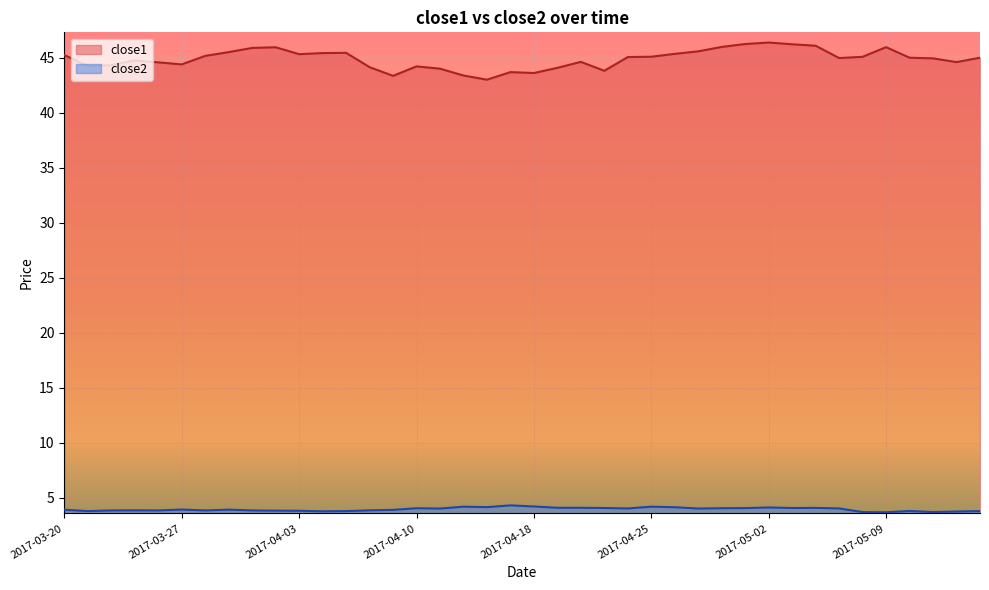

List the series in order of their overall mean, lowest first.

close2, close1